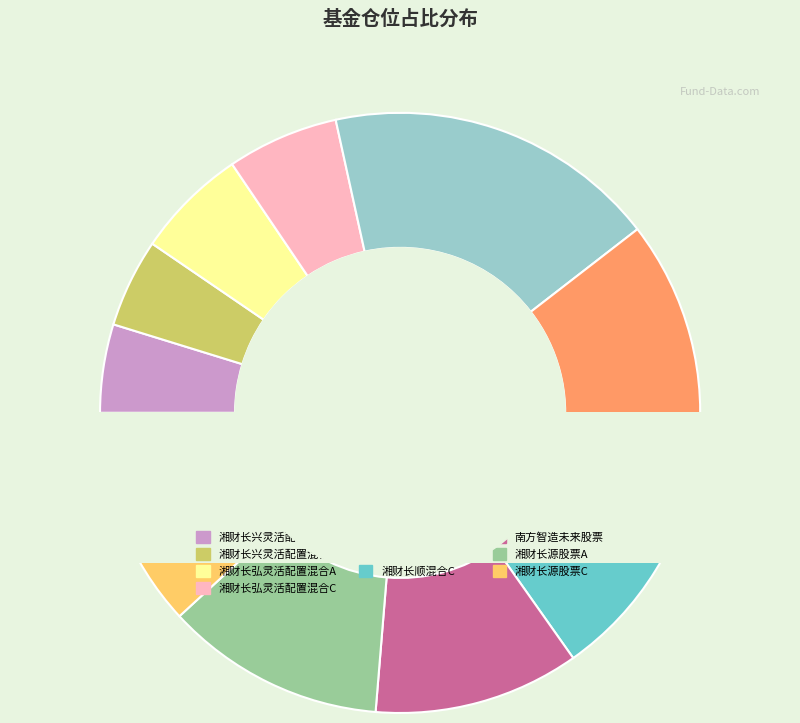

Which slice is the largest?

大摩进取优选股票